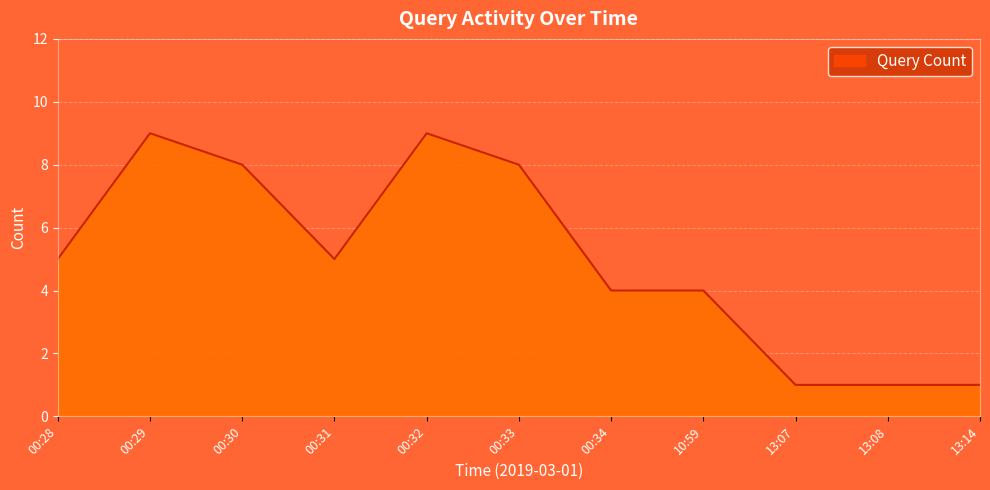

True or false: the data shows 8 at 00:28.

False